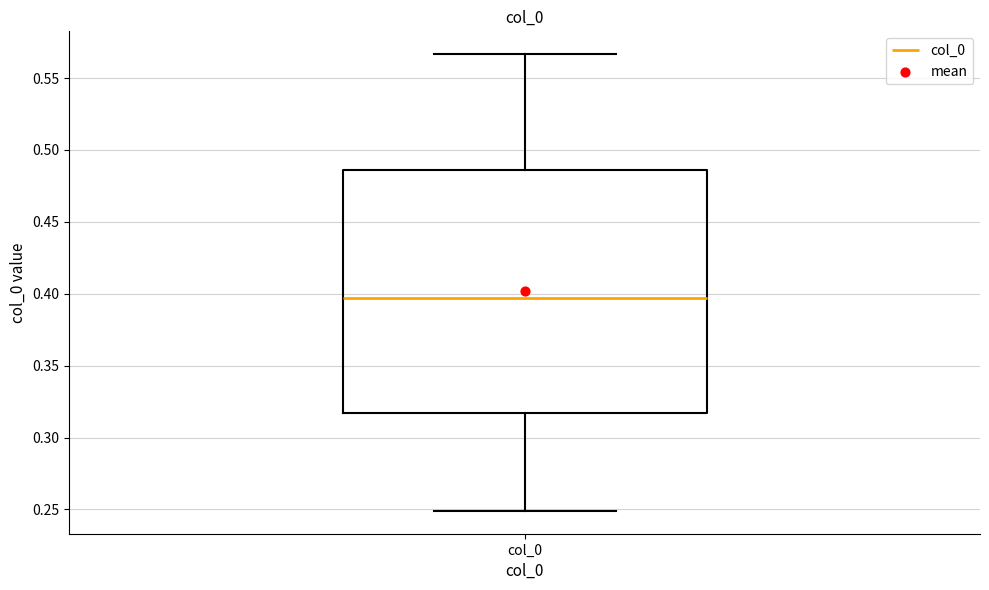

Where does the upper whisker of the box for col_0 end on the y-axis? The values are not printed on the chart, so give them approximately, as read against the axis.

0.565